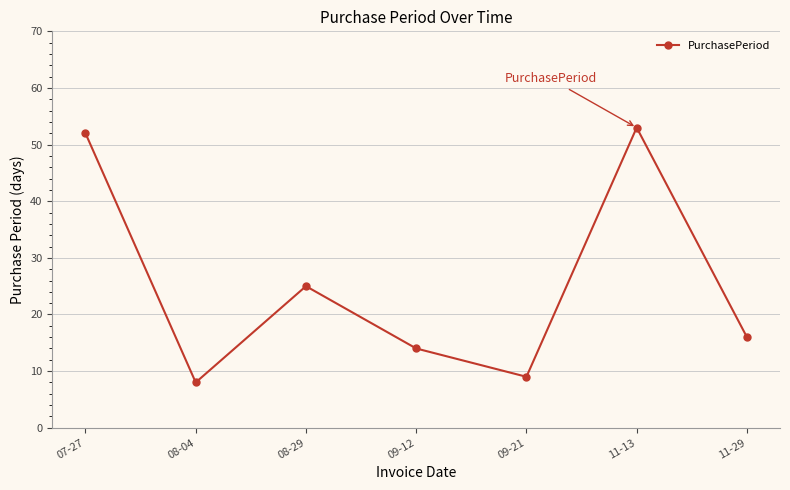

Read the value at 09-21.

9